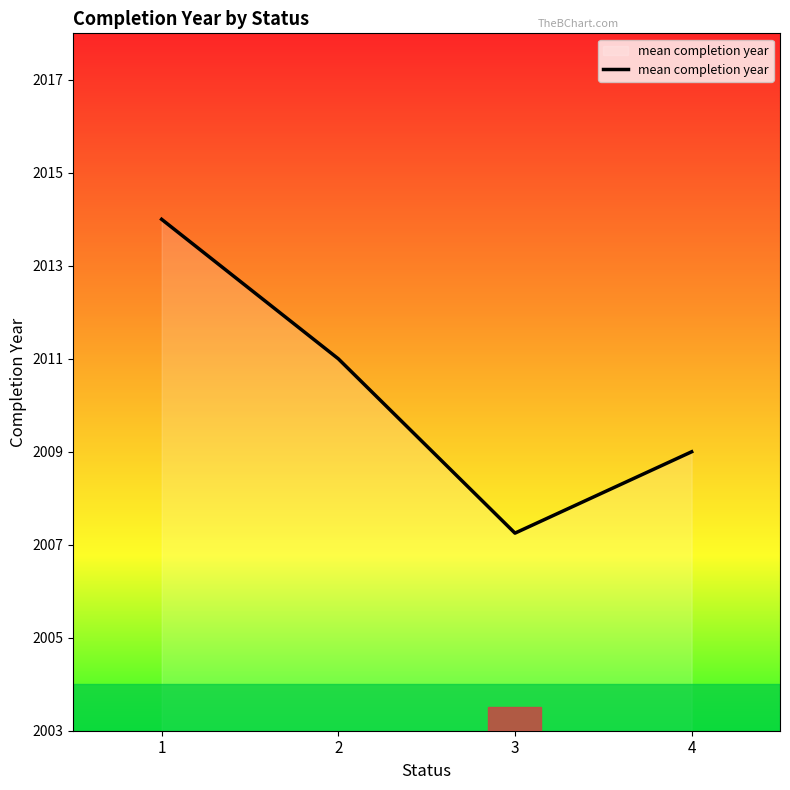

Rank the categories by value from lowest to highest.

3, 4, 2, 1